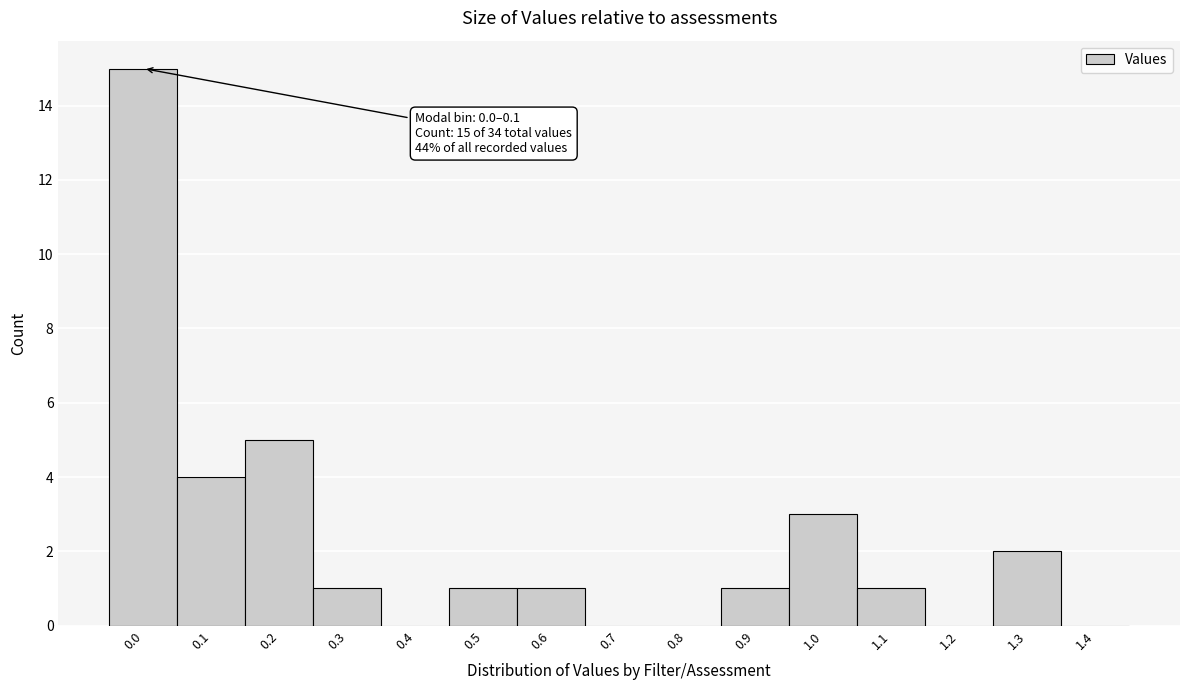

Reading left to right, transcribe all the data shown in this chart.

0.0=15	0.1=4	0.2=5	0.3=1	0.4=0	0.5=1	0.6=1	0.7=0	0.8=0	0.9=1	1.0=3	1.1=1	1.2=0	1.3=2	1.4=0